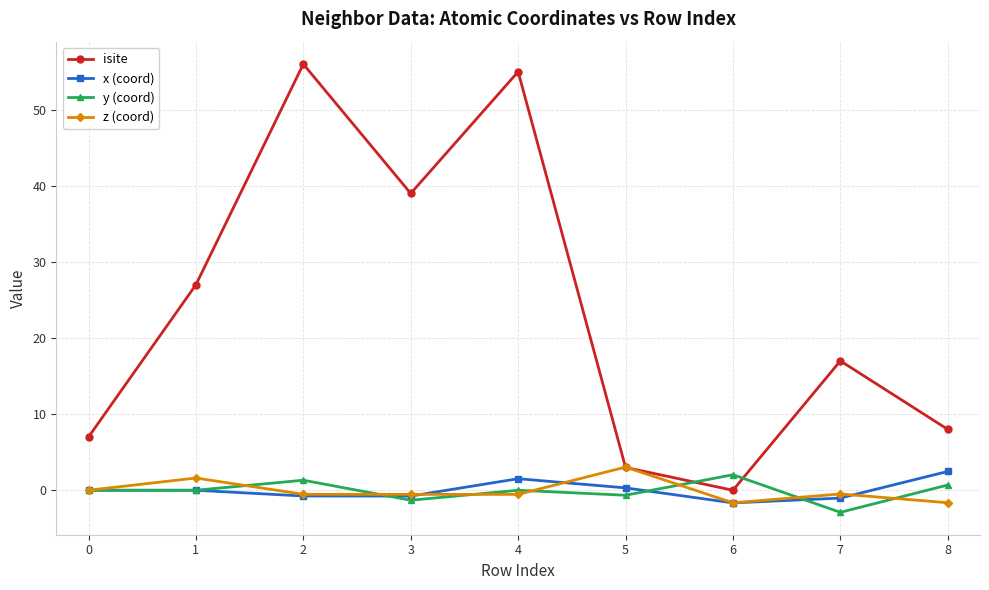

How many categories are shown in the chart?

9